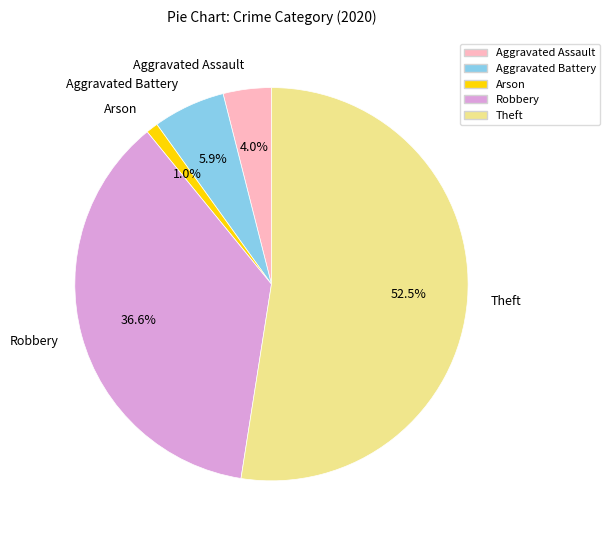

To the nearest percent, what is the average slice percentage?

20%